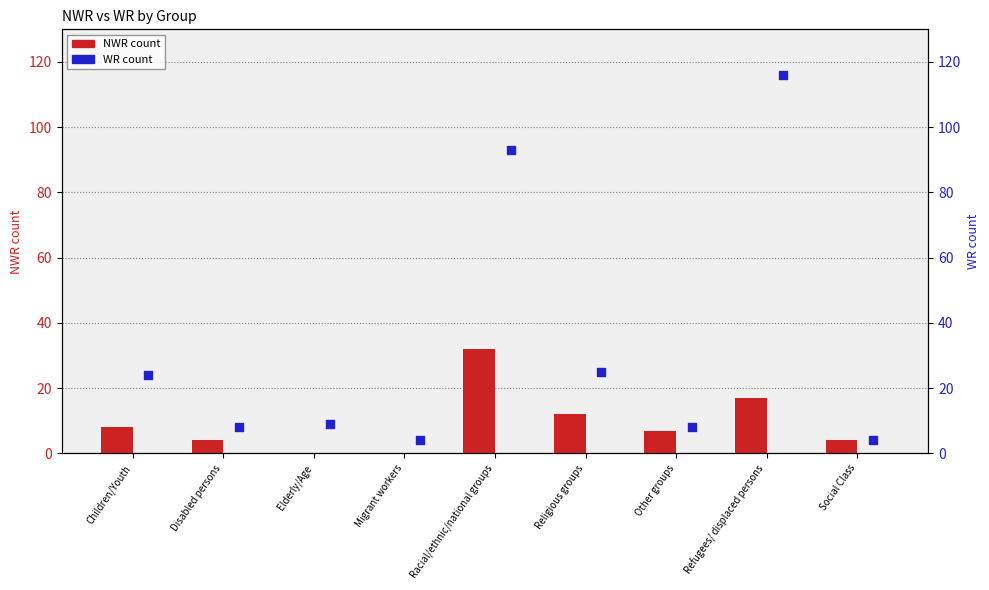

Which series reaches the maximum Y coordinate?

WR